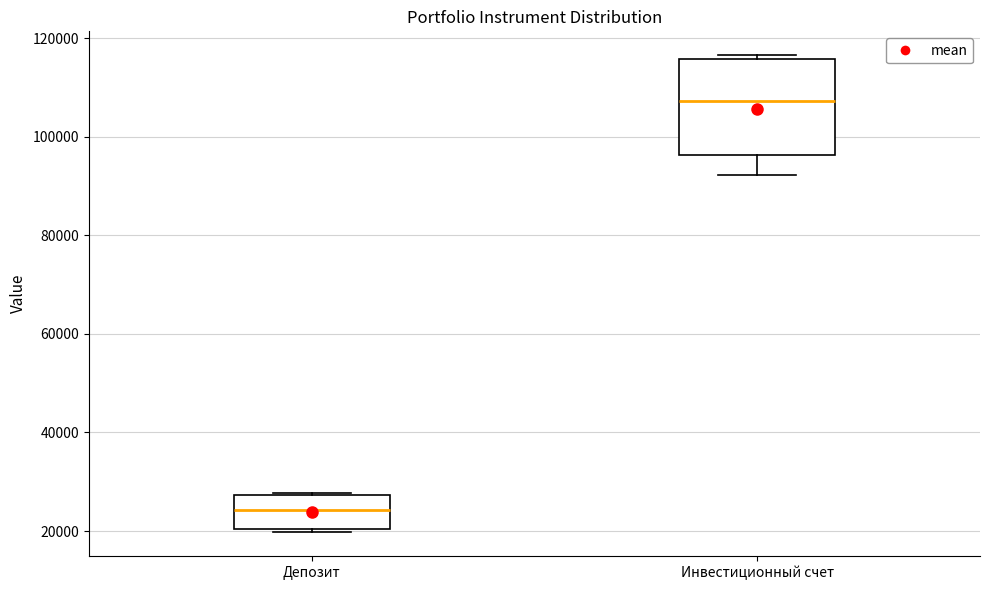

Reading left to right, read every box against the y-axis: the position of its median line, the range the box covers, and the ends of its whiskers. The values are not printed on the chart, so give them approximately, as read against the axis.

Депозит: median 24000, box 20000 to 28000, whiskers 20000 (just below the box's lower edge) to 28000
Инвестиционный счет: median 108000, box 96000 to 116000, whiskers 92000 to 116000 (just above the box's upper edge)